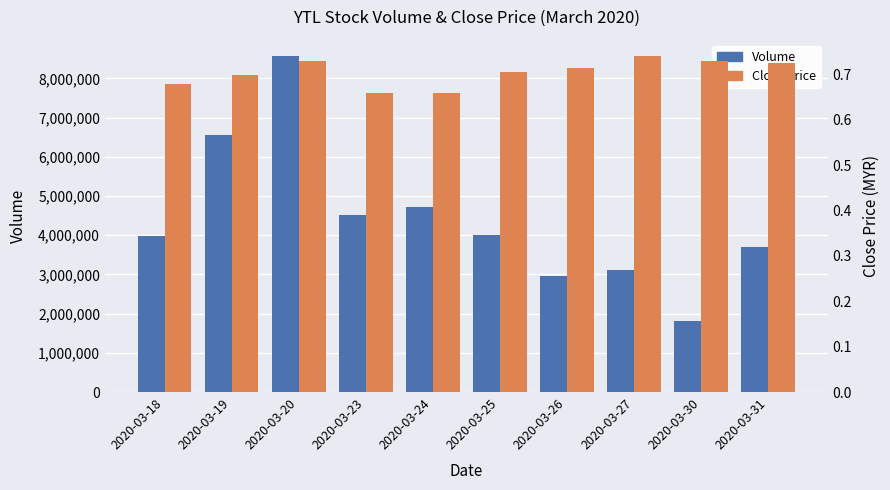

What is the sum of the Volume values at 2020-03-18 and 2020-03-30?

5794100.0